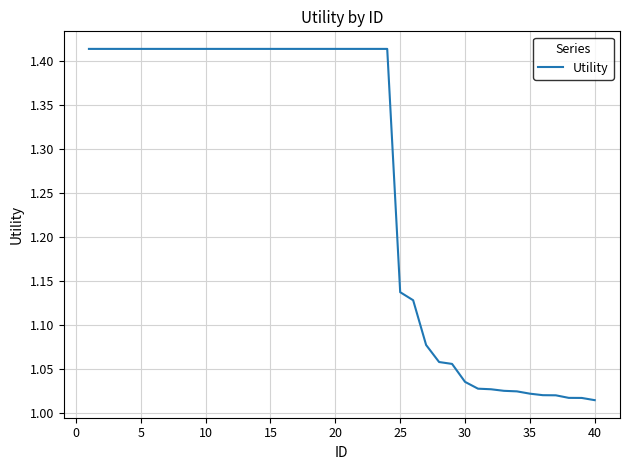

What is the difference between the maximum and minimum values?

0.4